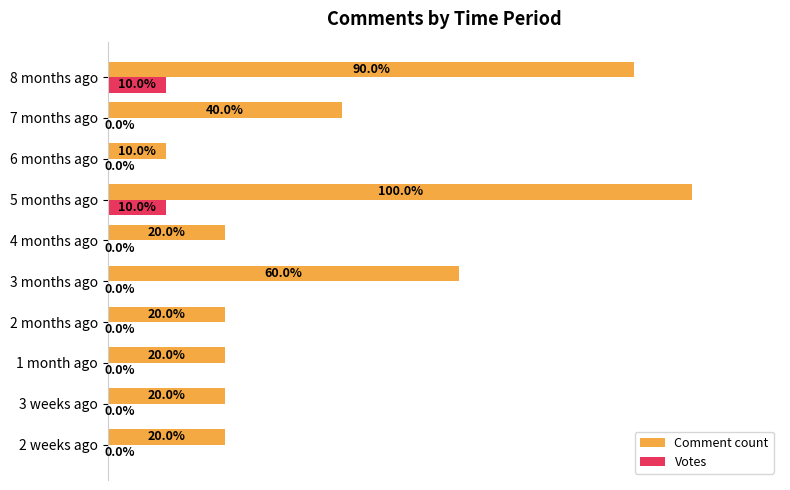

Which category has the highest value in the Comment count series?

5 months ago